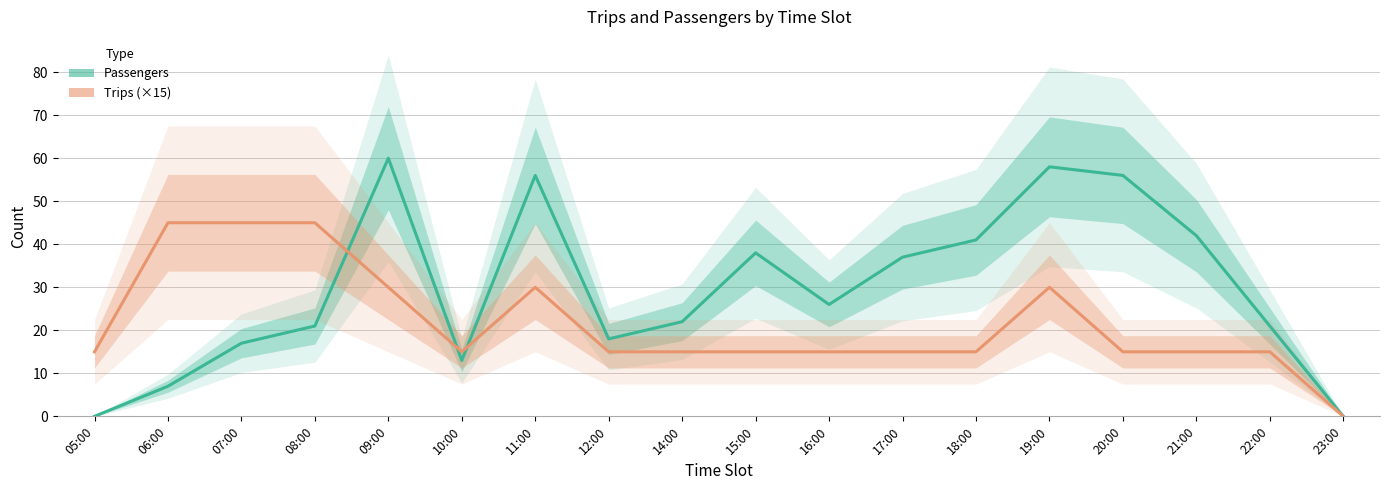

Which label corresponds to the largest value in the chart?

09:00